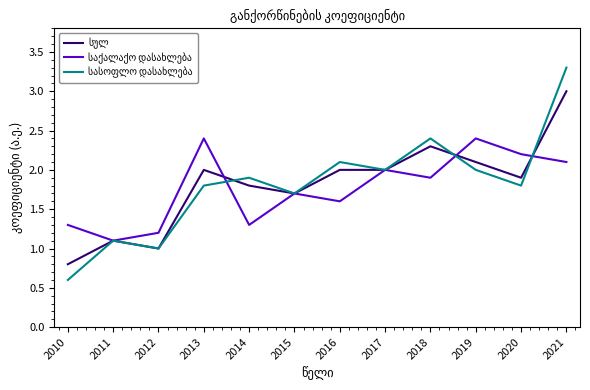

What is the greatest value displayed?

3.3